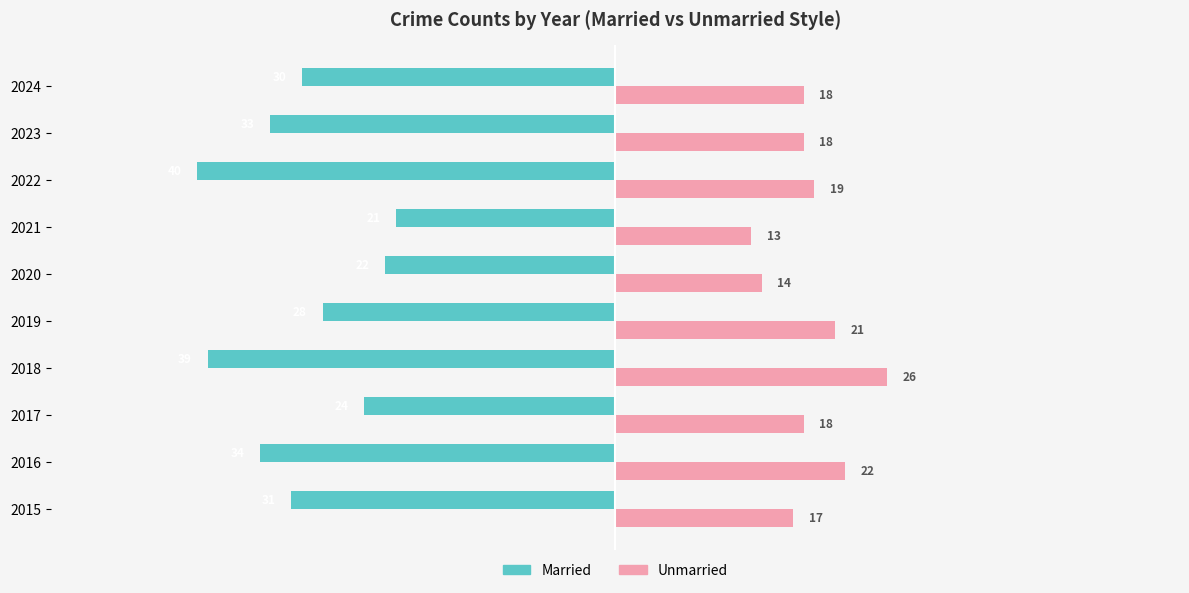

What is the approximate value of Married at 2024, to the nearest 5?

-30